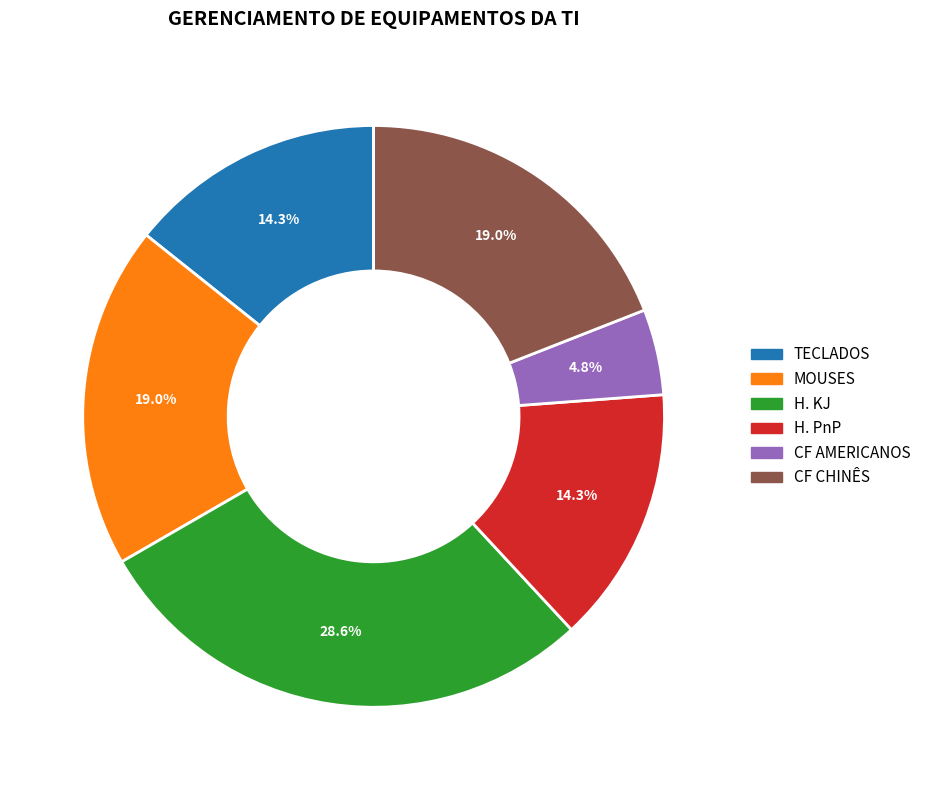

The H. KJ slice represents 22% of the pie. True or false?

False